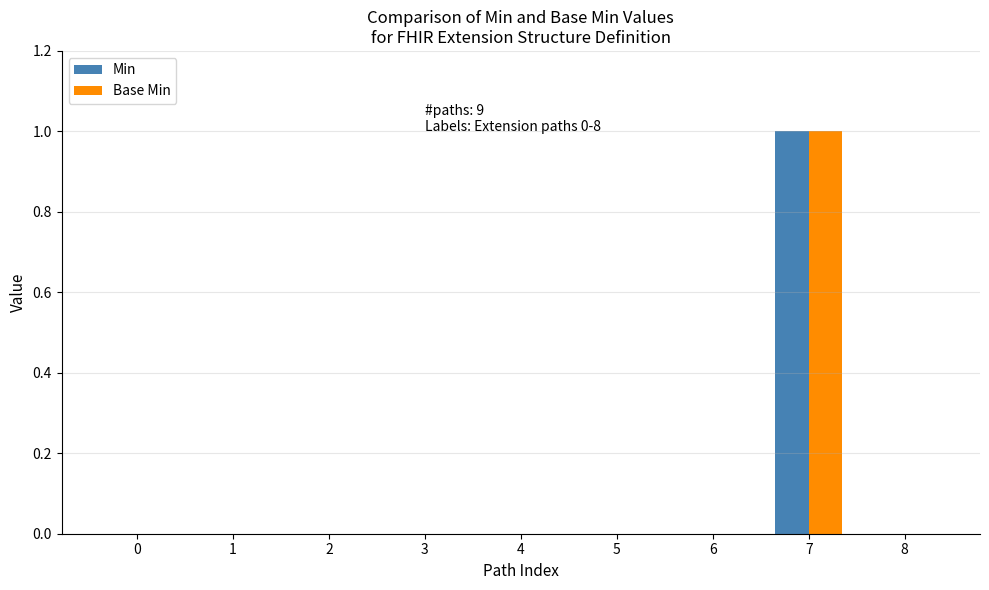

At which category is the sum across all series the highest?

7